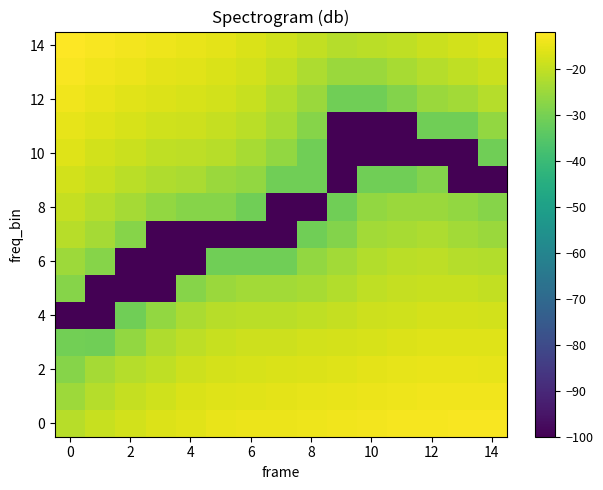

At which category is the sum across all series the highest?

14